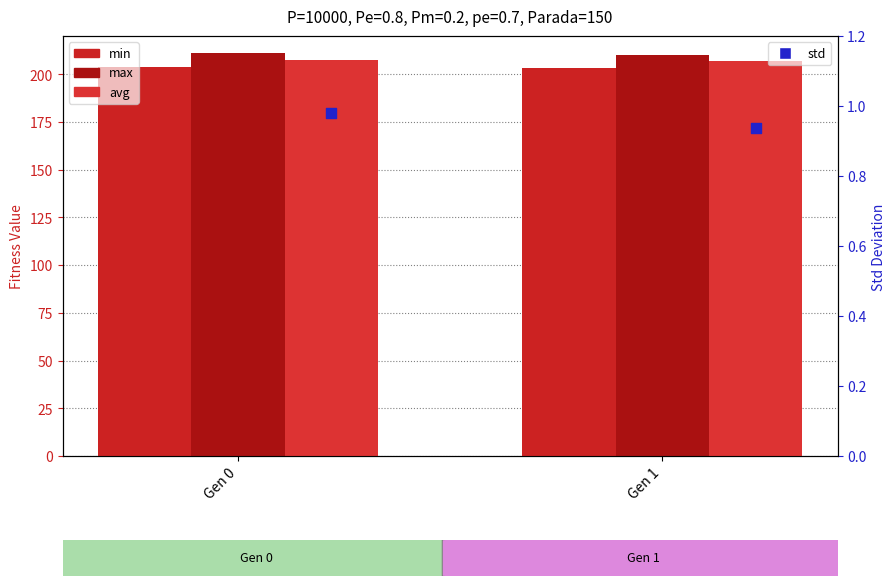

Is the value of std at Gen 0 greater than the value of max at Gen 1?

No